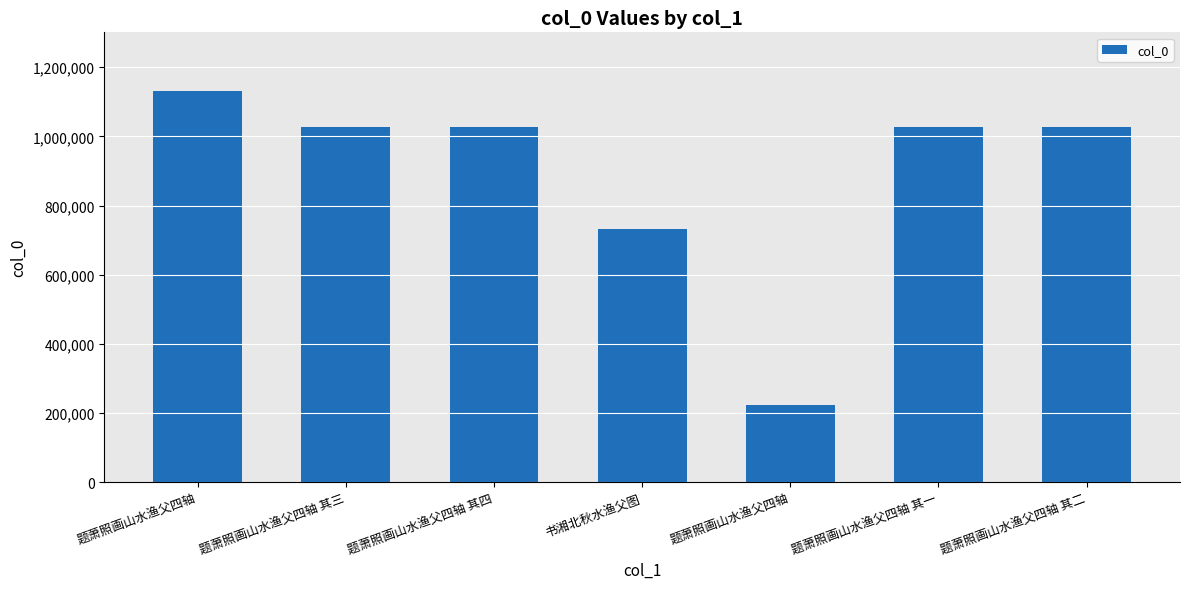

True or false: the data shows 1028421 at 题萧照画山水渔父四轴 其二.

True